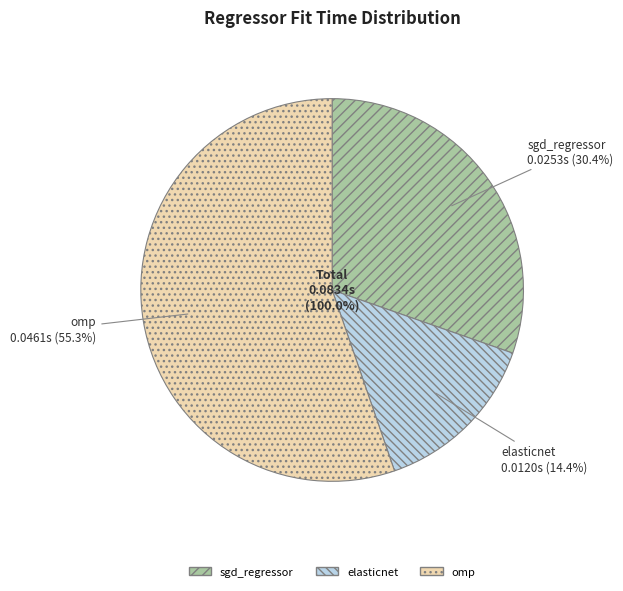

Is there any slice that represents more than half of the pie?

Yes